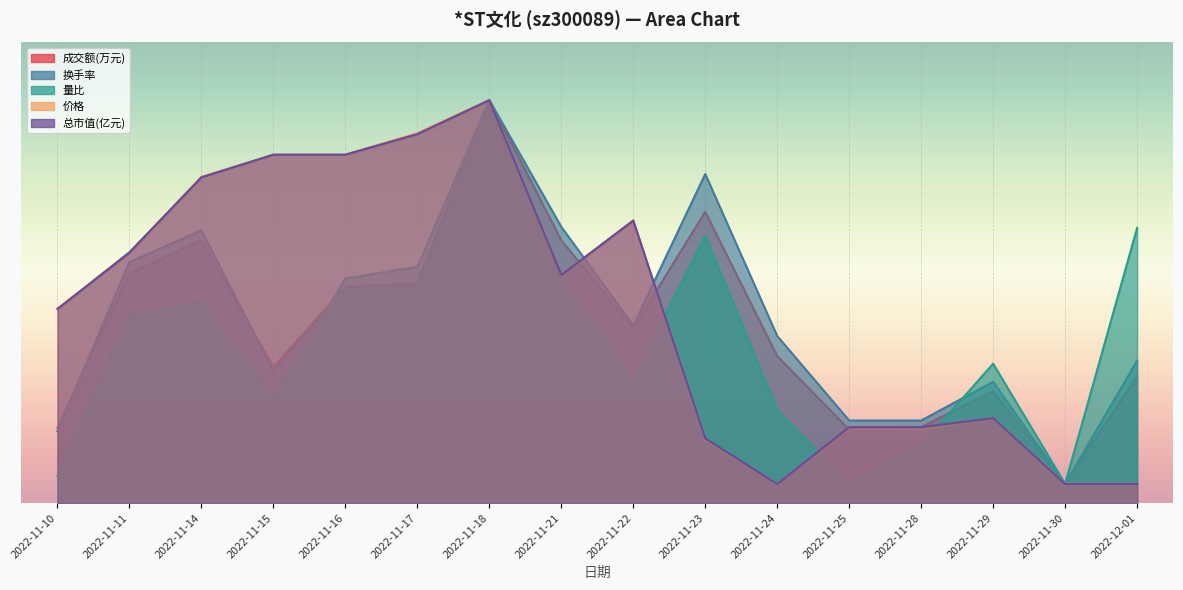

The value of 成交额(万元) at 2022-11-14 is 1370.5. True or false?

True